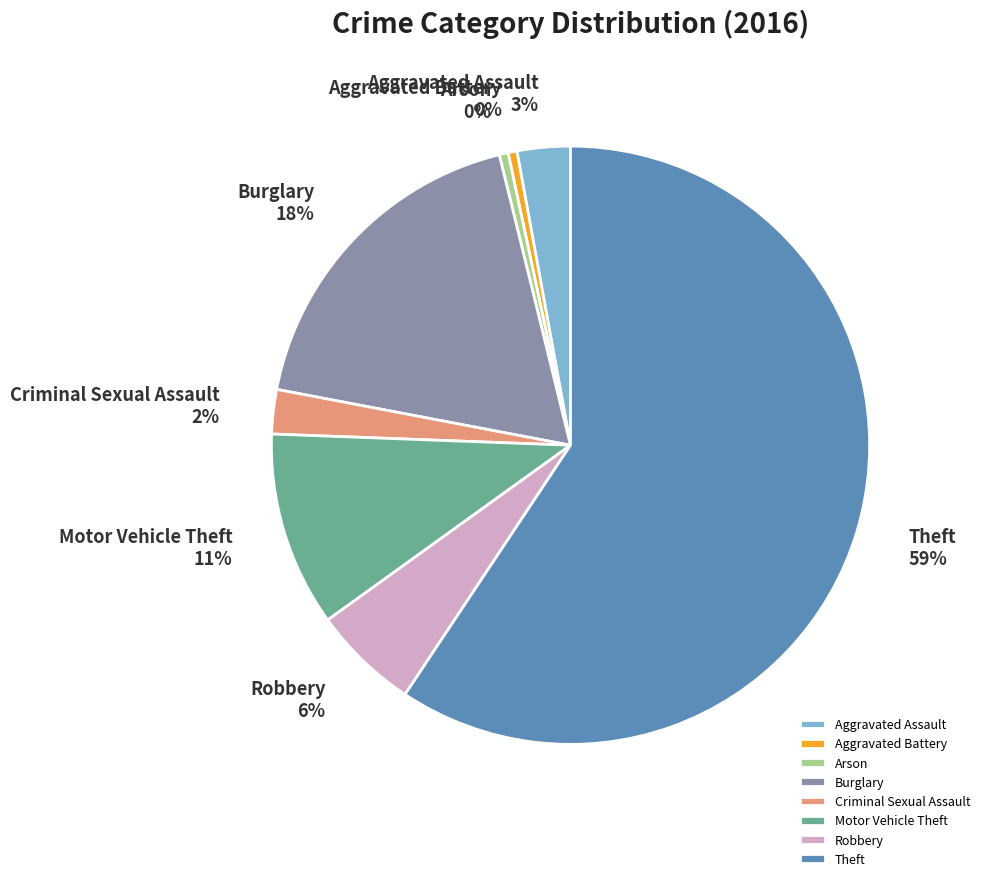

Approximately how many times larger is the value at Motor Vehicle Theft compared to Theft?

0.2